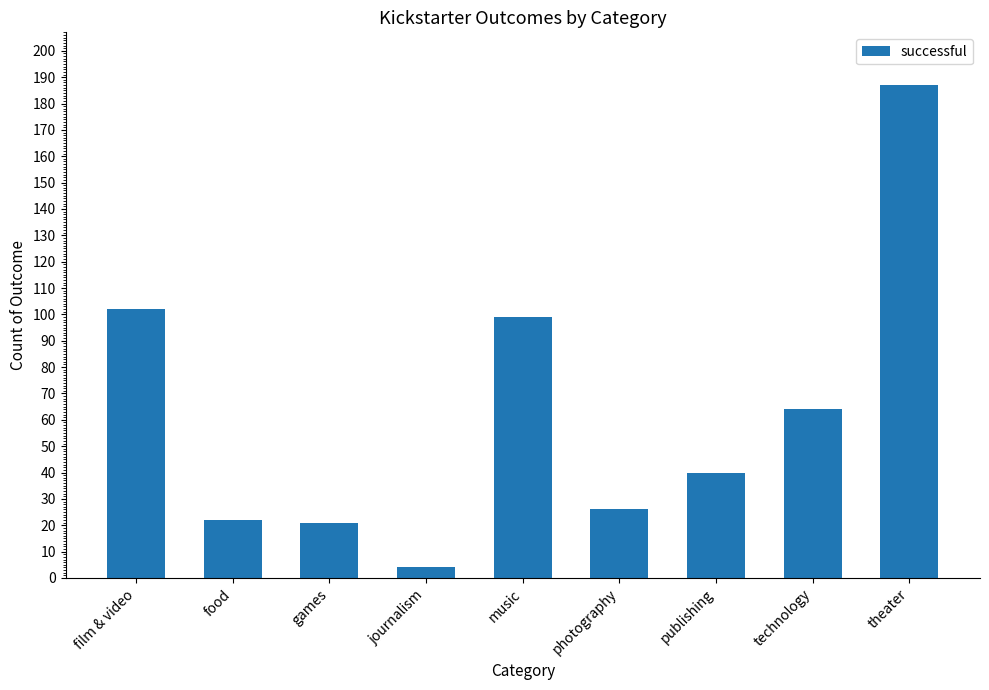

What position from the left is photography?

6